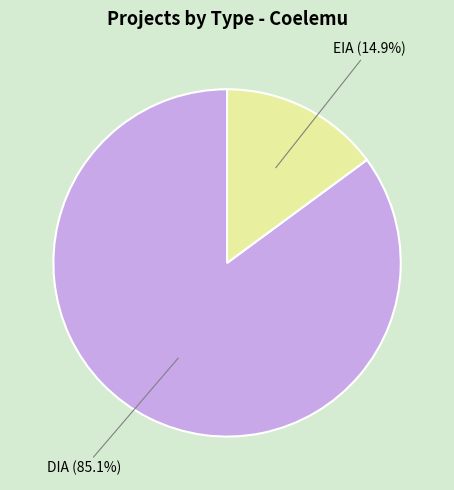

Is there any slice that represents more than half of the pie?

Yes